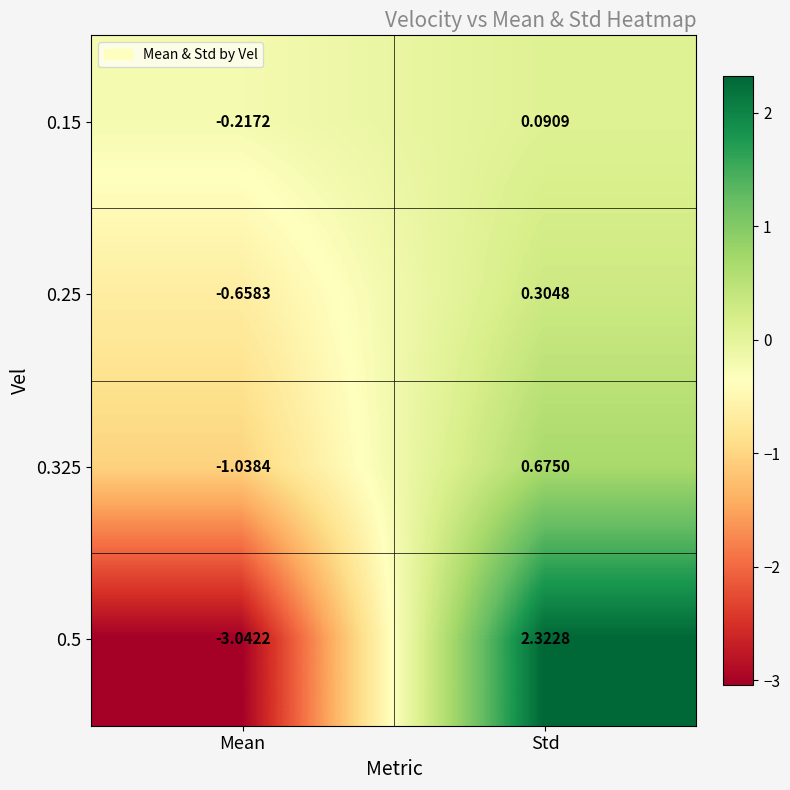

At which label does 0.25 first exceed 0?

Std